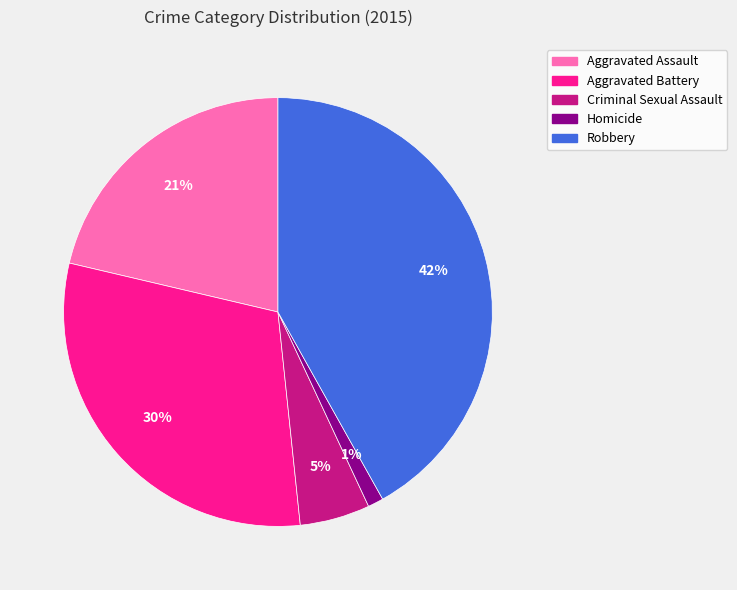

Is Homicide the majority of the pie?

No